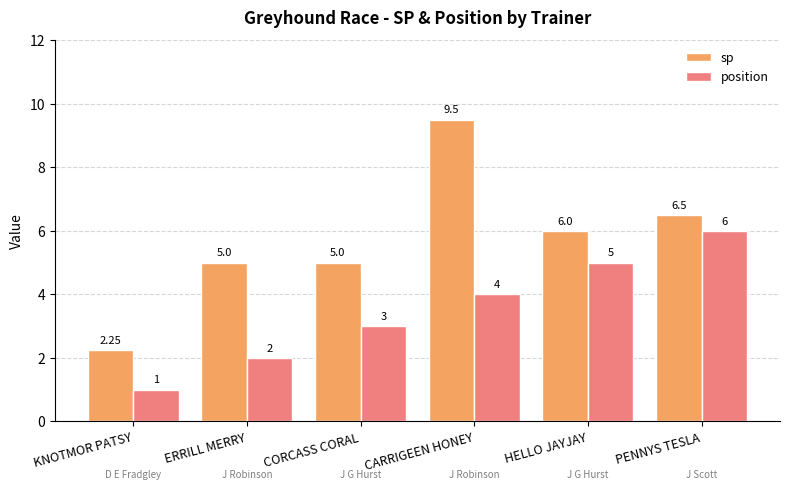

How many groups of bars are there?

6